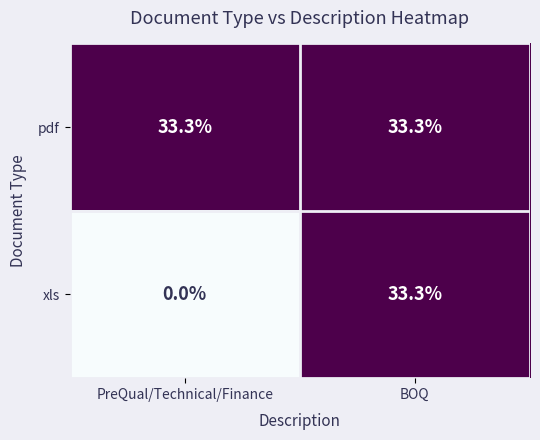

At which label is xls closest to 16?

PreQual/Technical/Finance